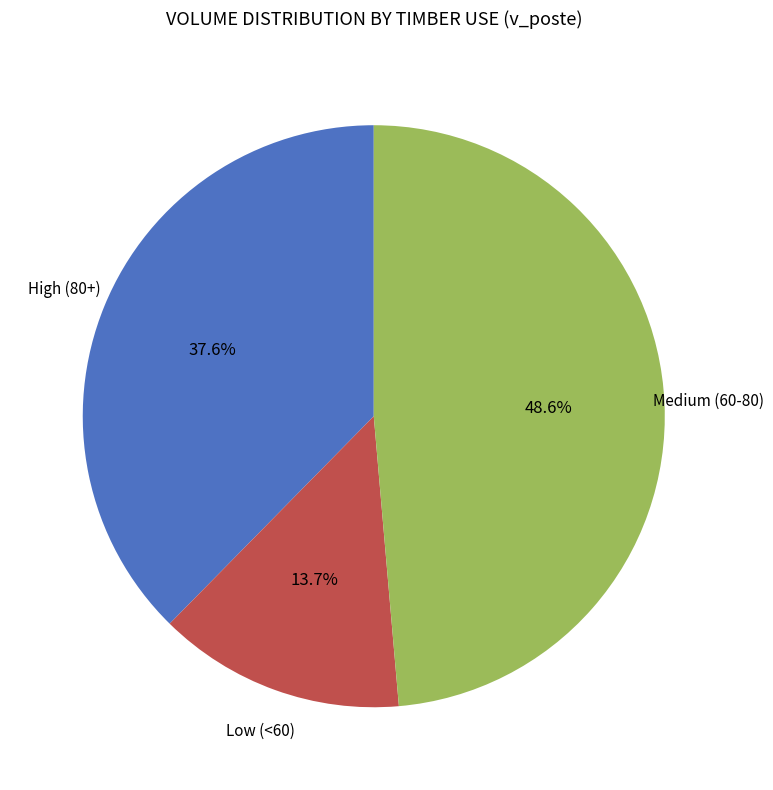

To the nearest percent, what is the average slice percentage?

33%